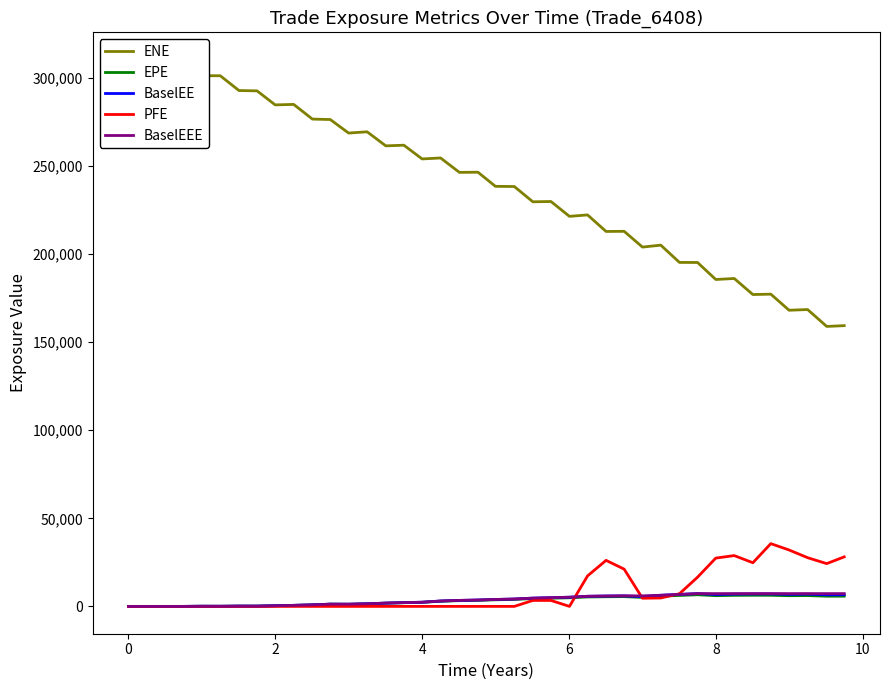

What is the maximum value for BaselEE?

7256.6